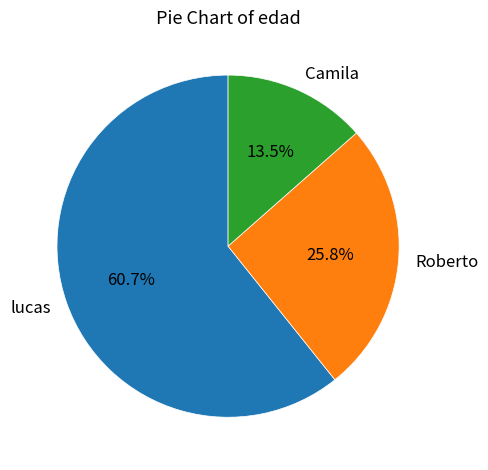

Is lucas the majority of the pie?

Yes